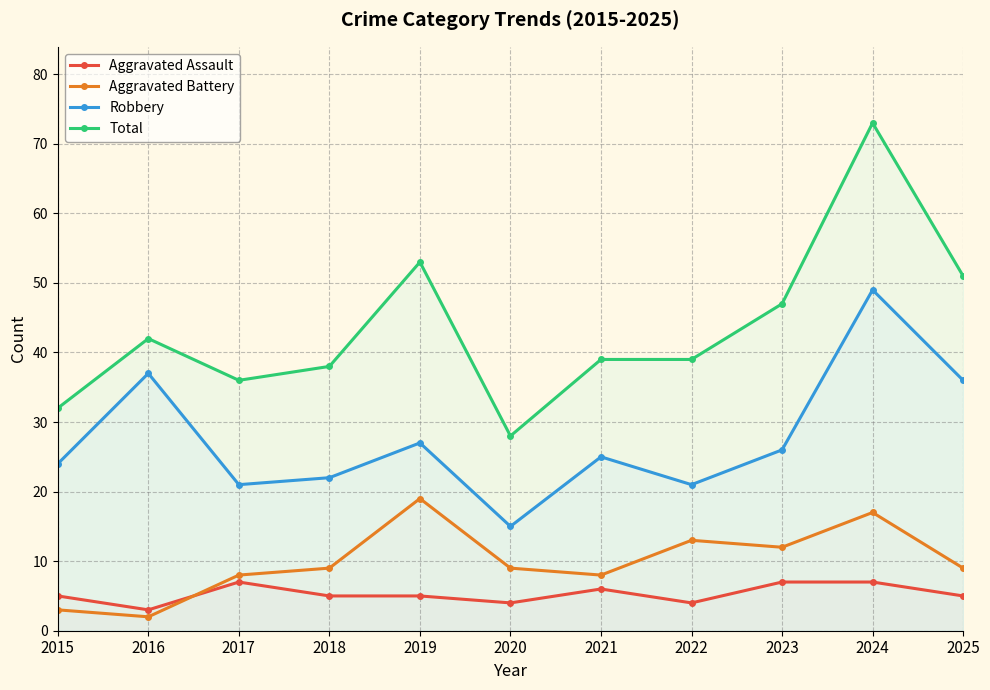

What is the value of the Aggravated Battery point at the 8th from the left?

13